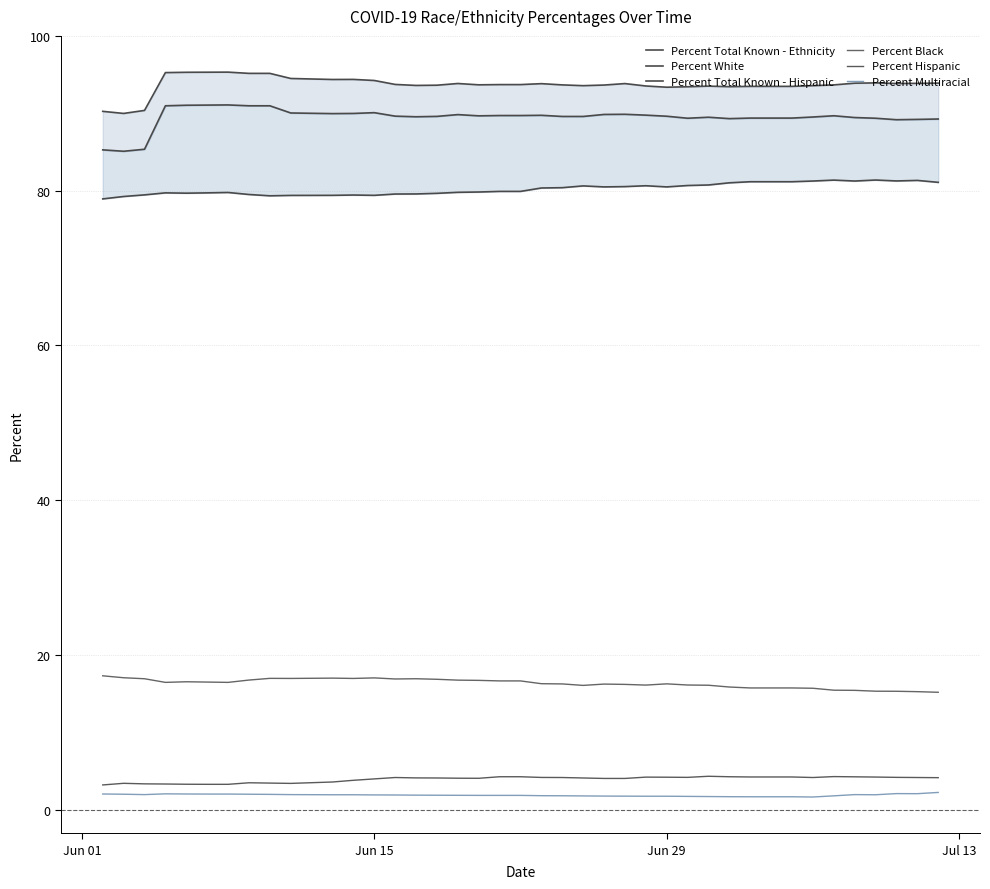

Rank the series by their maximum value, from lowest to highest.

Percent Multiracial, Percent Hispanic, Percent Black, Percent White, Percent Total Known - Hispanic, Percent Total Known - Ethnicity